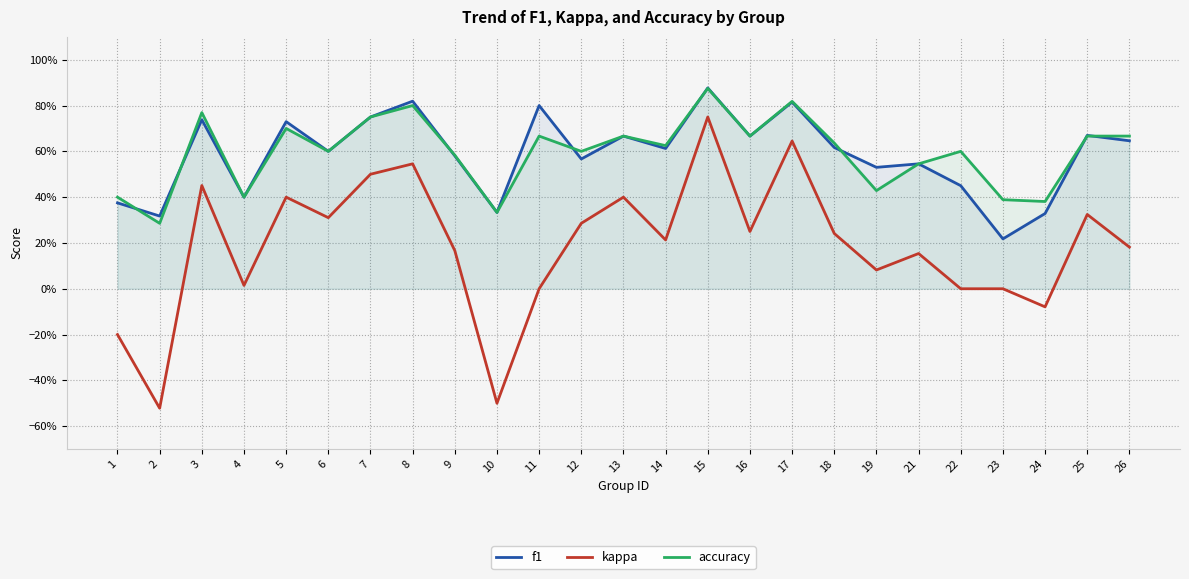

At how many categories does at least one series exceed 0?

25